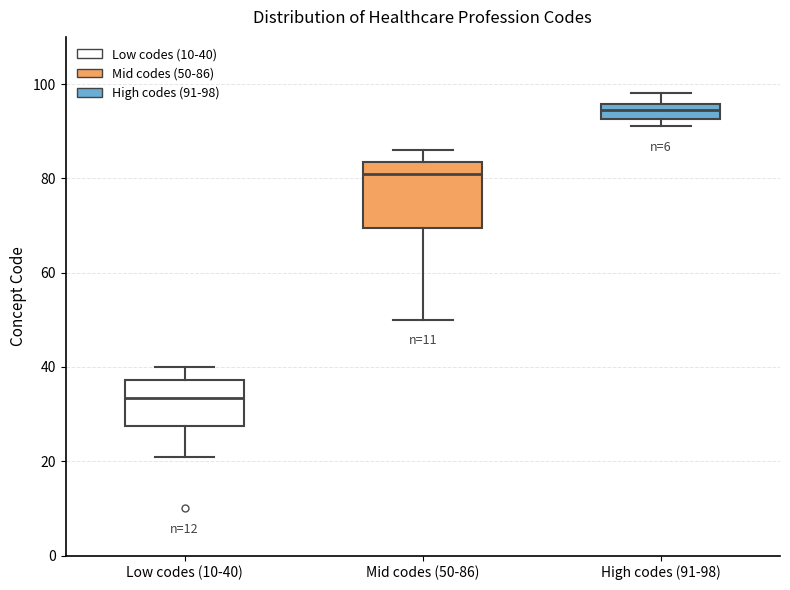

Which box's median line is the lowest?

Low codes (10-40)